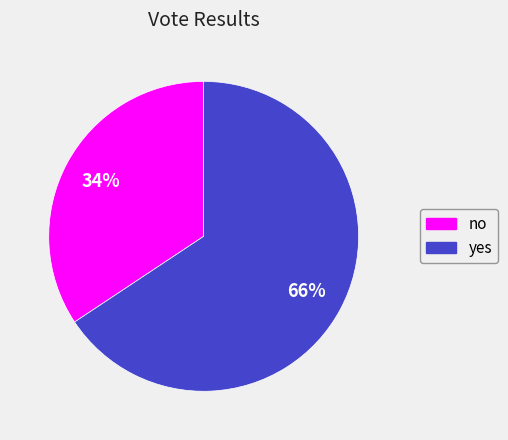

Which category has the smallest portion of the pie?

no